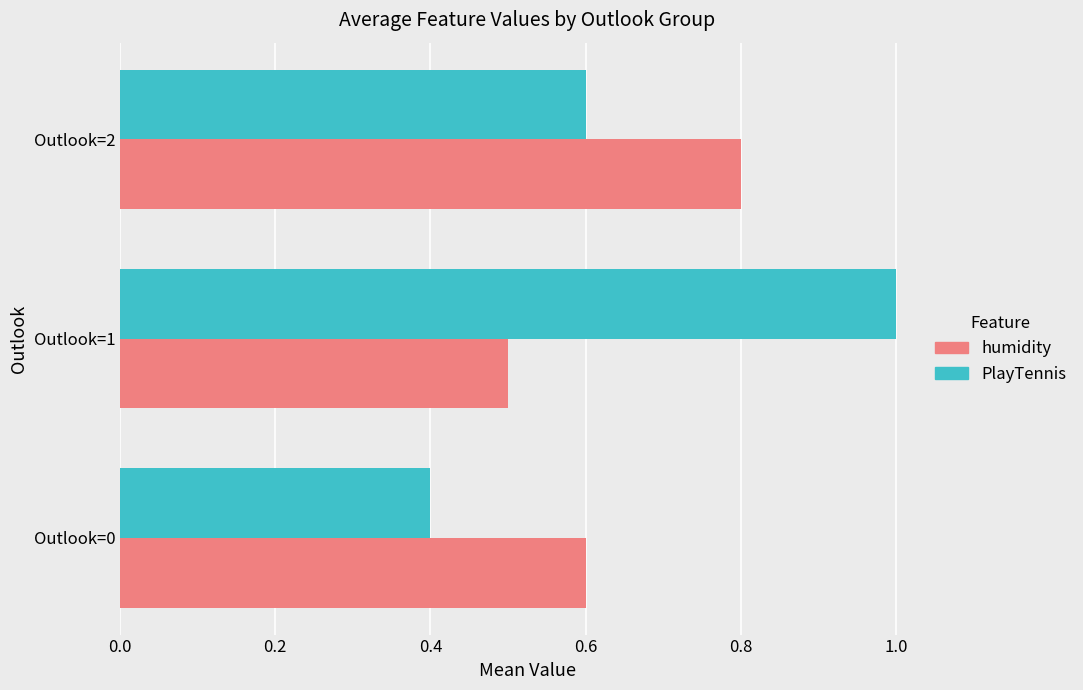

What is the average value of the PlayTennis series?

0.7